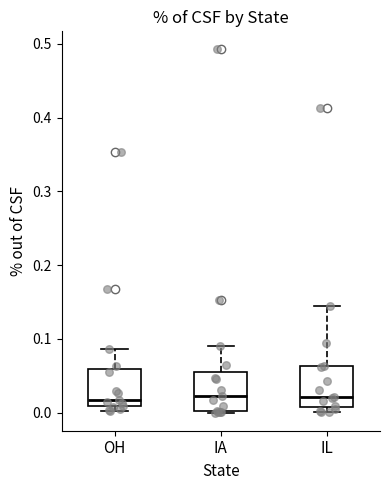

Reading left to right, transcribe this box plot: for each box, give where its median line is, the range the box spans, and where its two whiskers end, as read against the y-axis. The values are not printed on the chart, so give them approximately, as read against the axis.

OH: median 0.02, box 0.01 to 0.06, whiskers 0.00 to 0.09
IA: median 0.02, box 0.00 to 0.06, whiskers 0.00 to 0.09
IL: median 0.02, box 0.01 to 0.06, whiskers 0.00 to 0.14